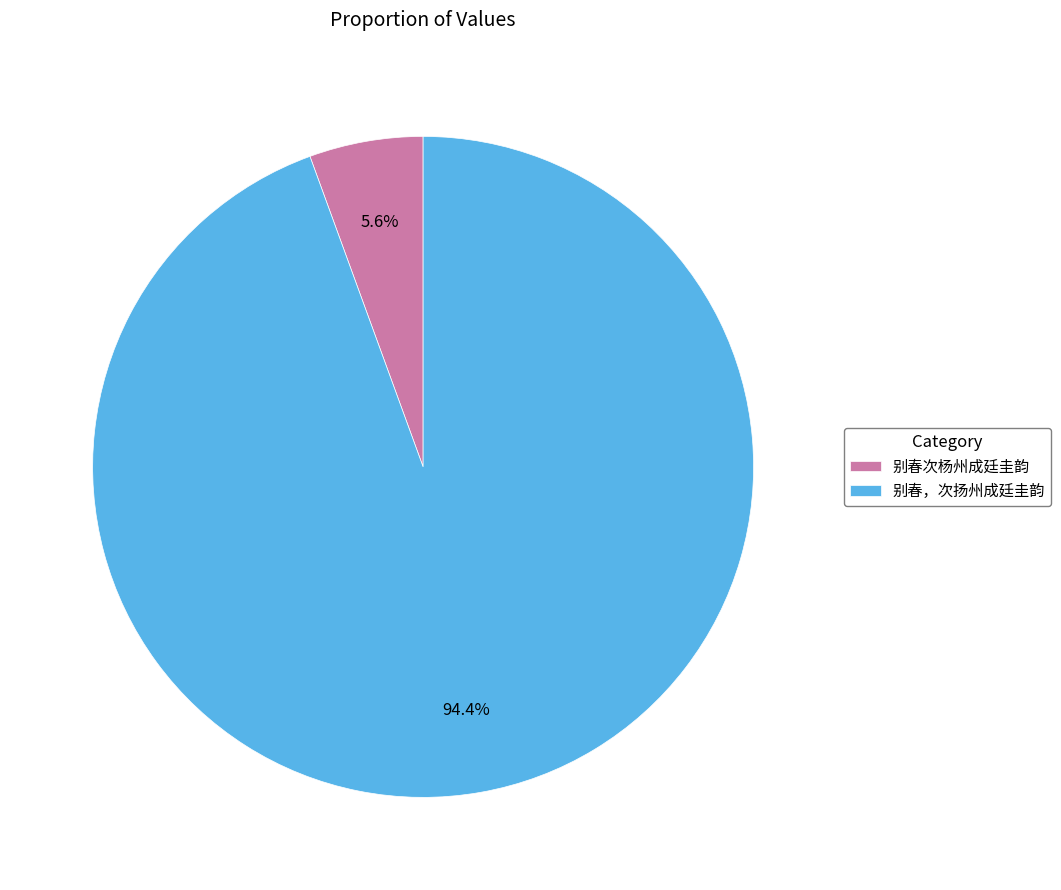

Count the number of slices in the pie.

2